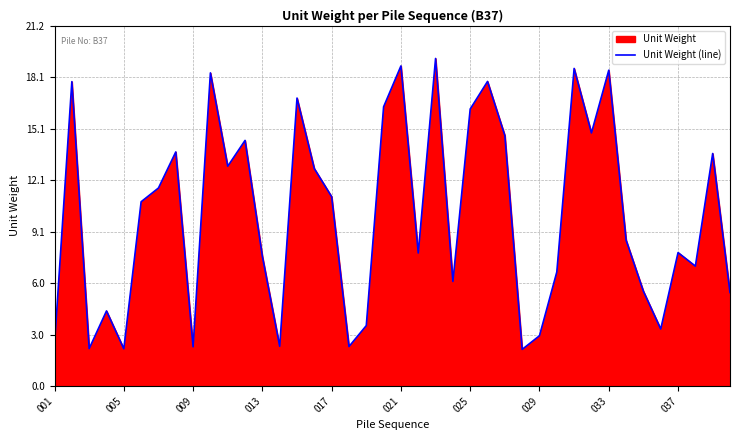

What is the difference between the maximum and minimum values?

17.1